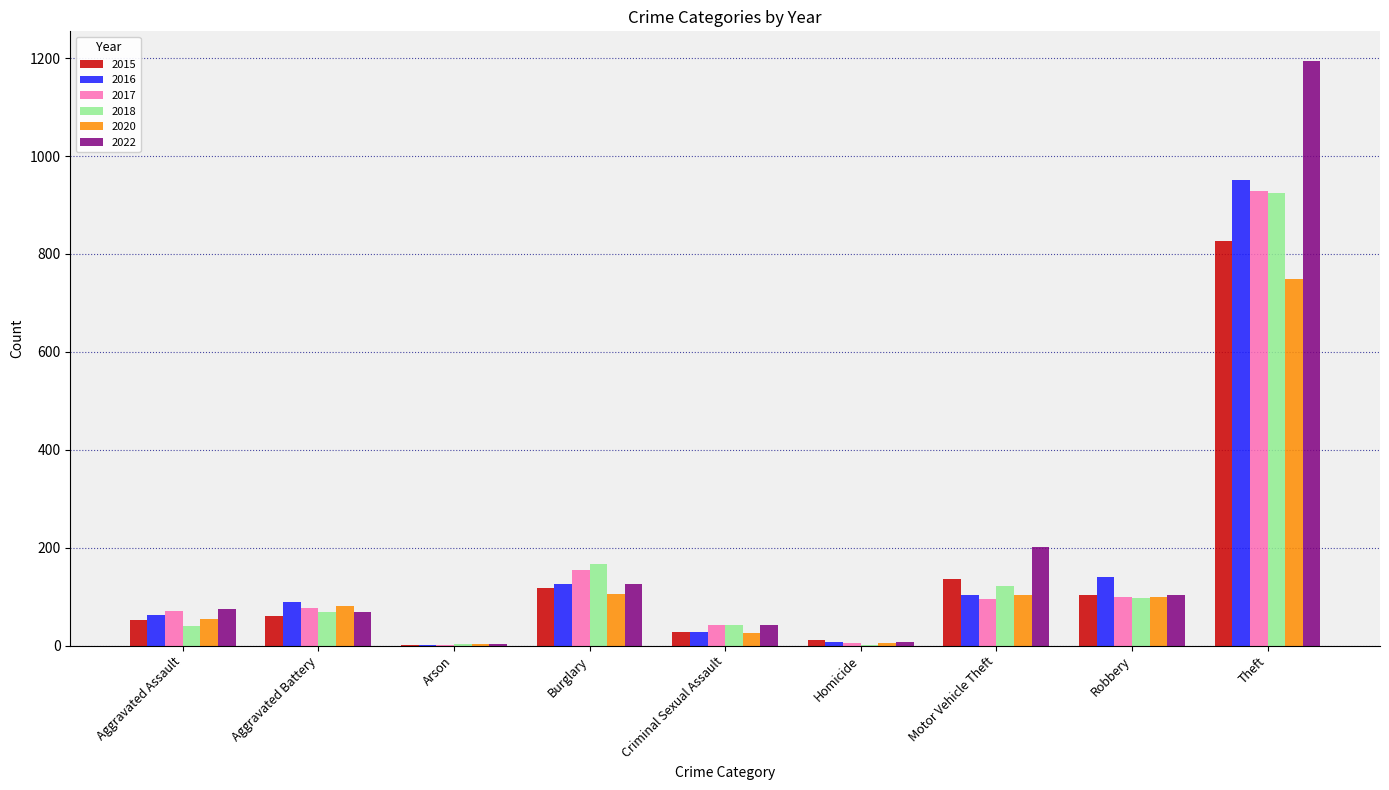

What is the highest value of the 2016 series?

951